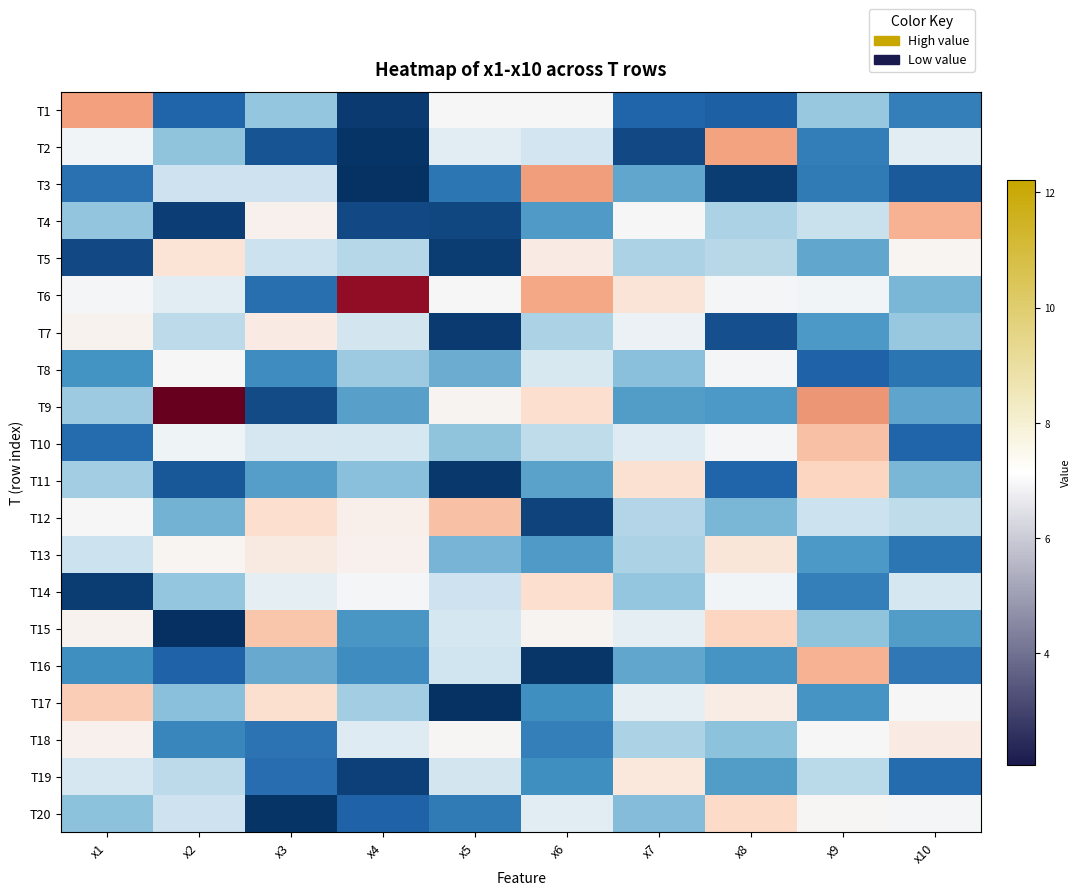

At which category does the chart reach its minimum across all series?

x2